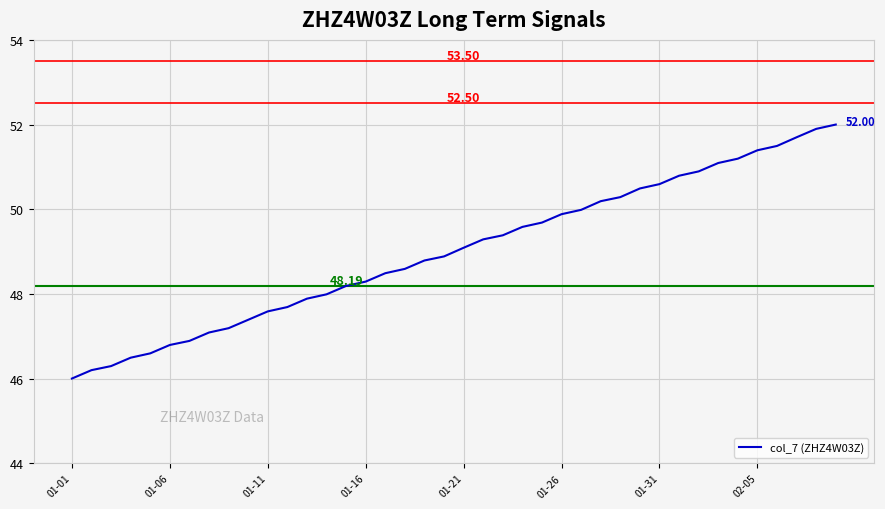

What is the greatest value displayed?

52.0